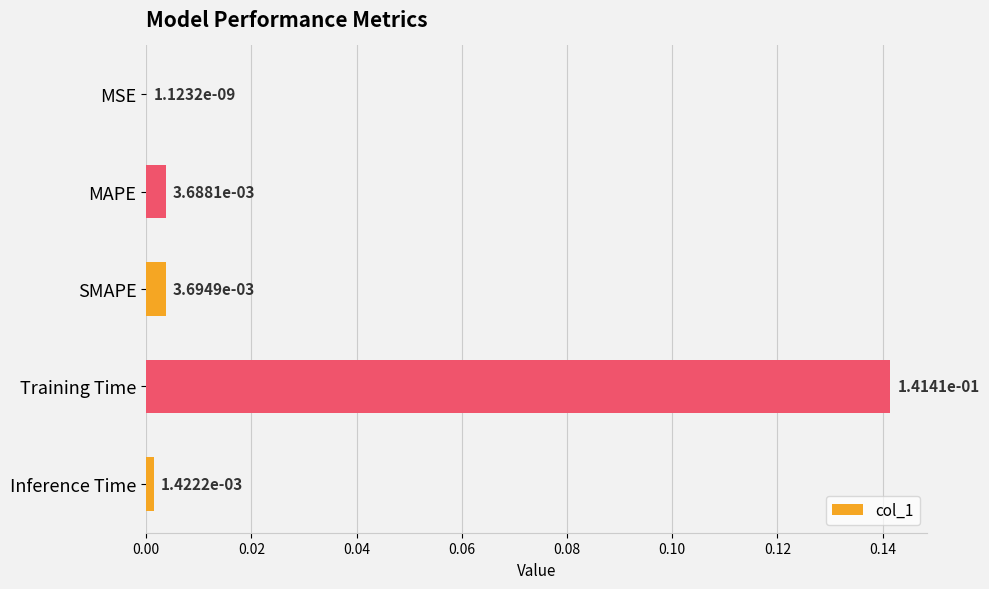

Which has a higher value, MAPE or Training Time?

Training Time